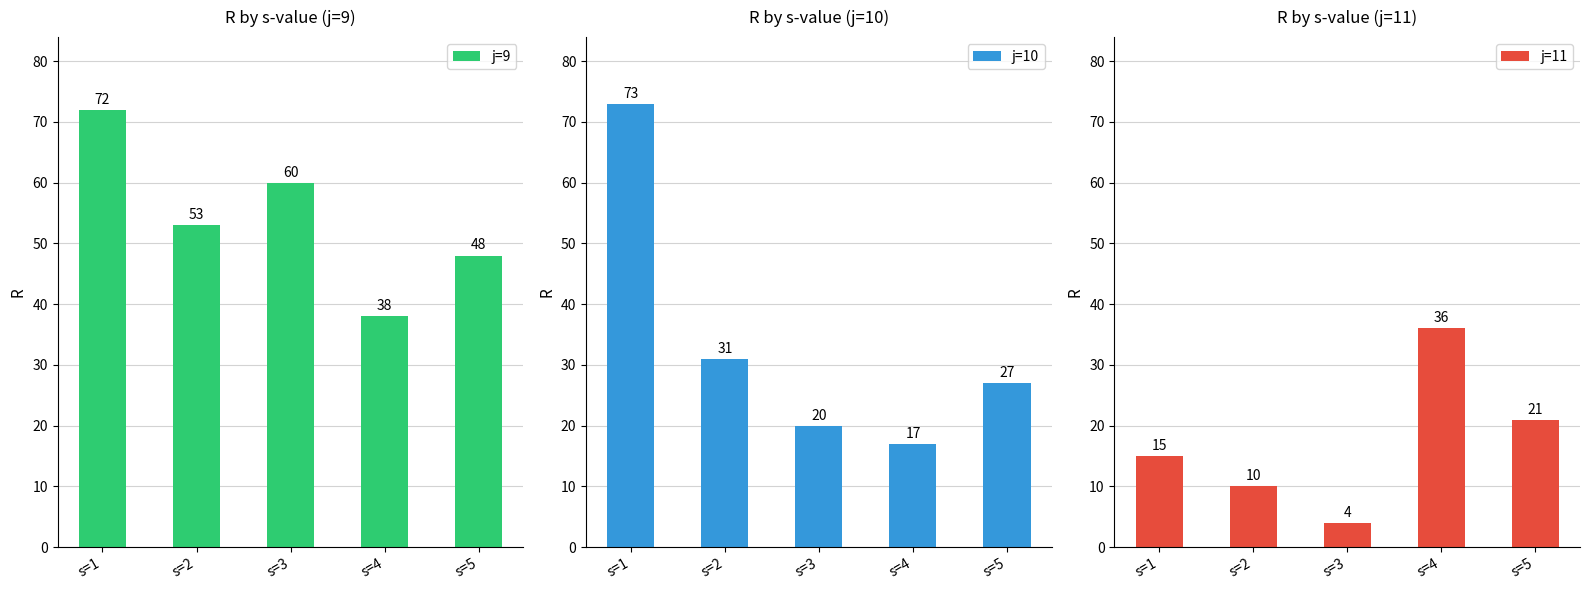

What is the value of the j=10 bar at the 4th from the left?

17